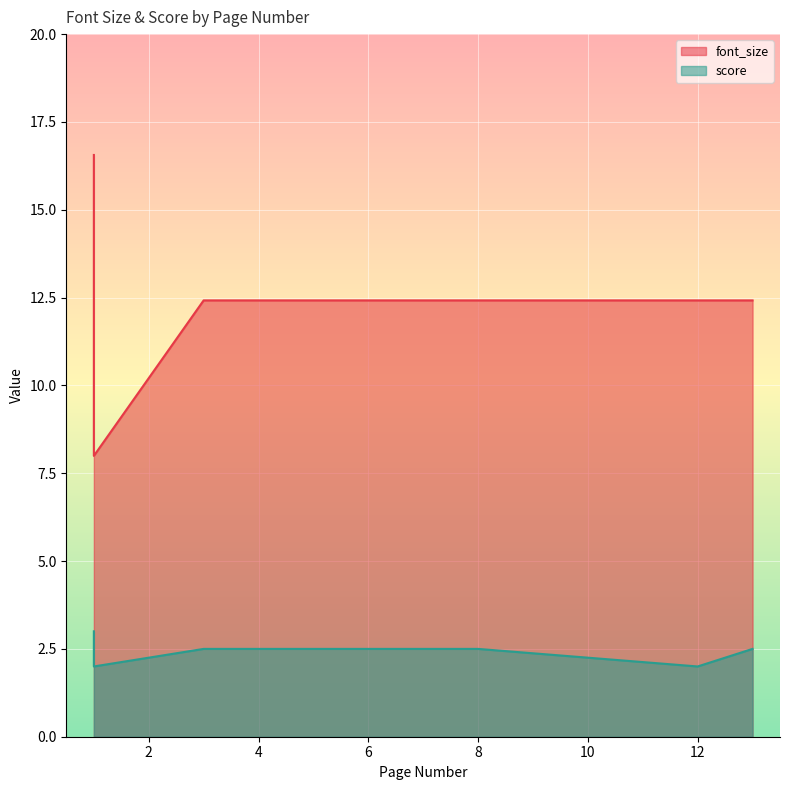

True or false: score and font_size intersect in this chart.

False